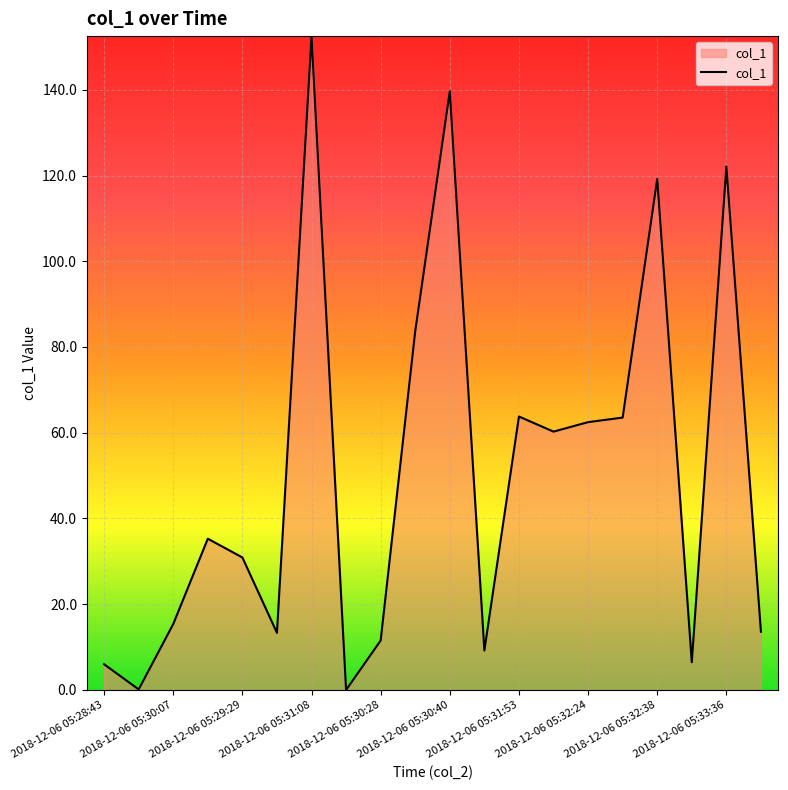

What is the maximum value shown in the chart?

152.5